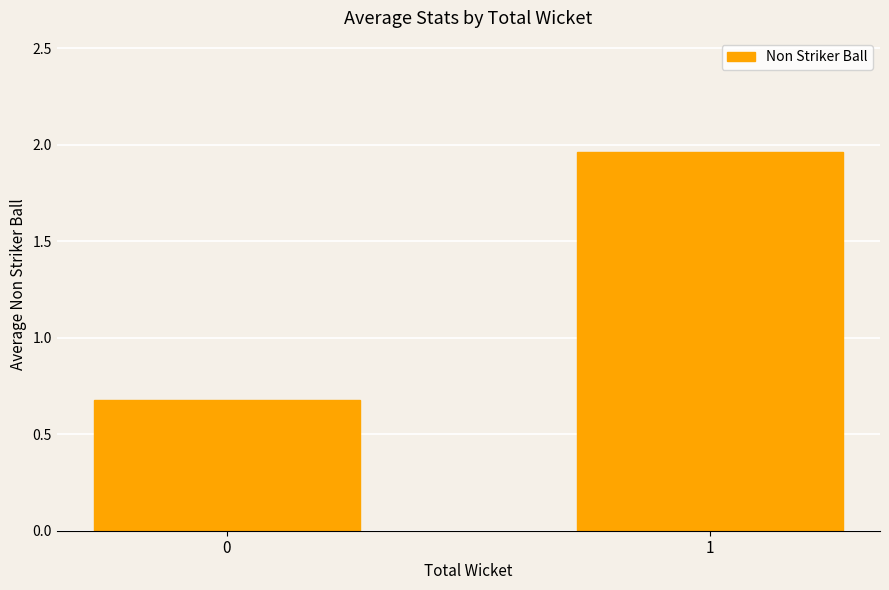

Rank the categories by value from highest to lowest.

1, 0